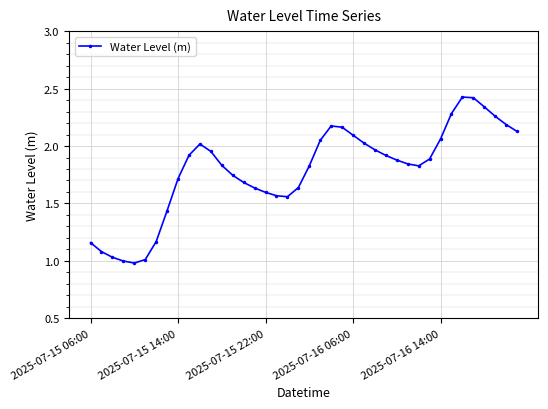

Does the chart have visible grid lines?

Yes